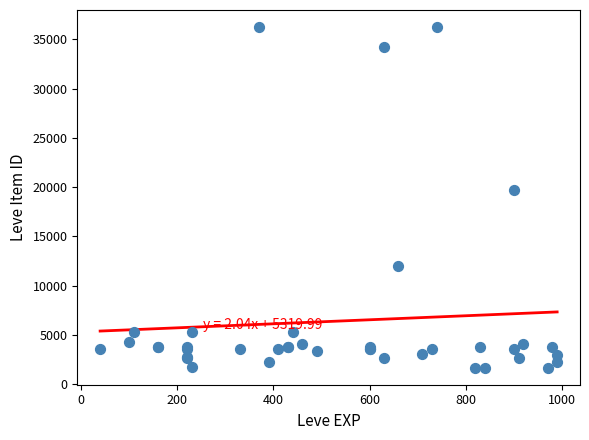

What Y value in the scatter plot is closest to 18967?

19744